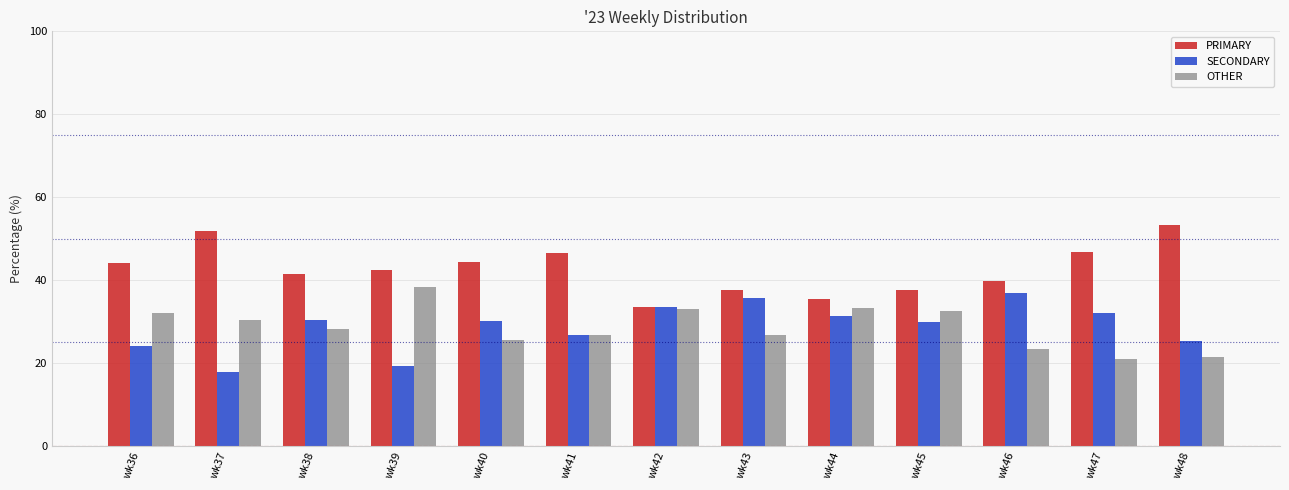

Rank the series at wk39 from lowest to highest value.

SECONDARY, OTHER, PRIMARY